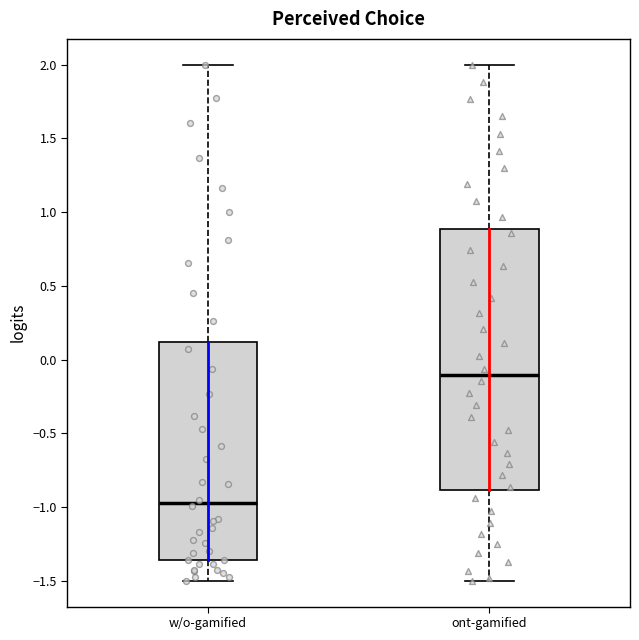

Which box is the tallest, from its lower edge to its upper edge?

ont-gamified